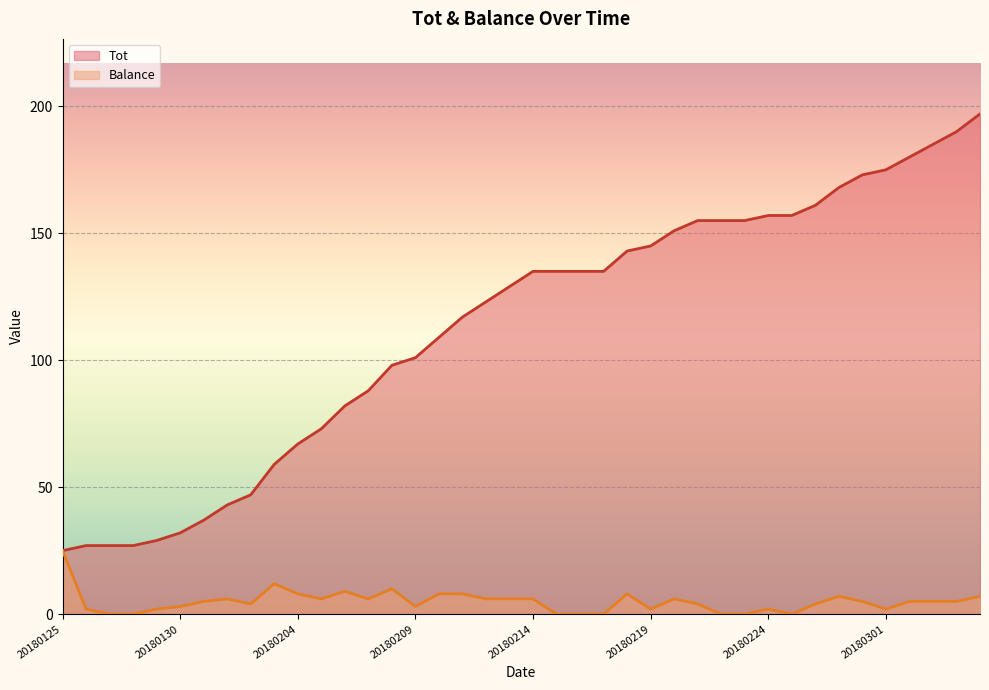

Between 20180128 and 20180129, which series saw the biggest shift?

Tot